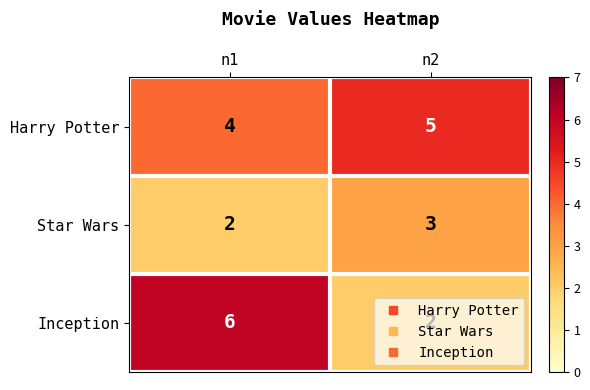

Which series changed the most between n1 and n2?

Inception